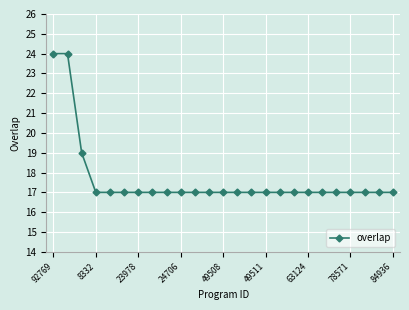

What is the difference between the second highest and second lowest values?

7